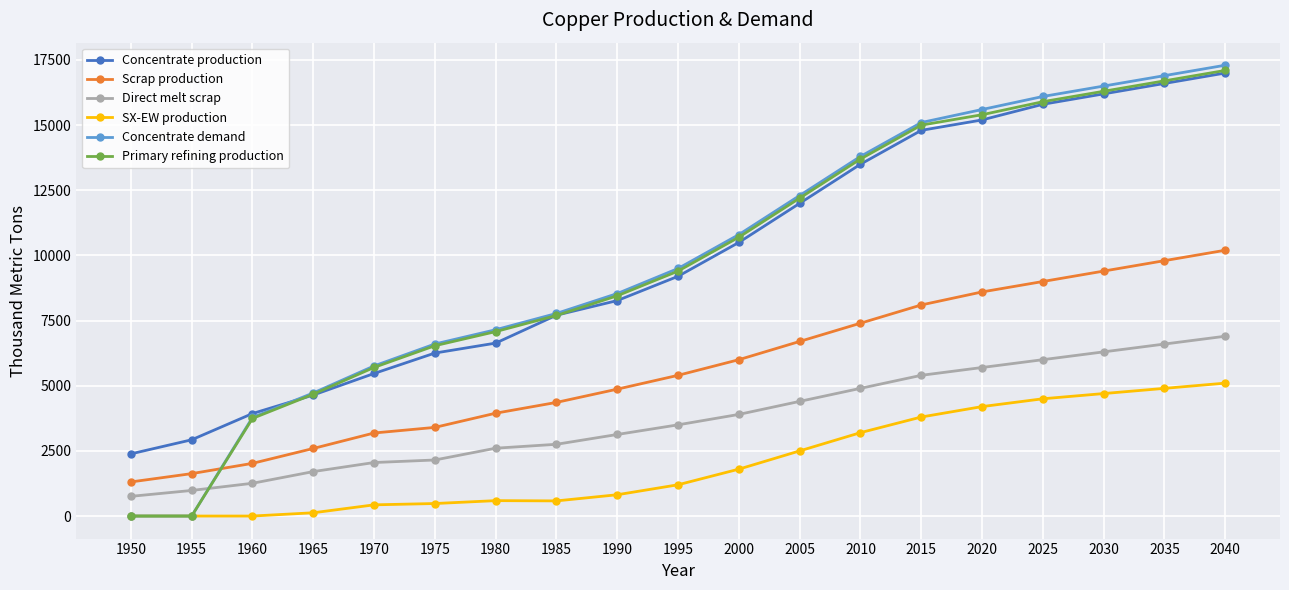

What is the total value across all series at 2025?

67300.0